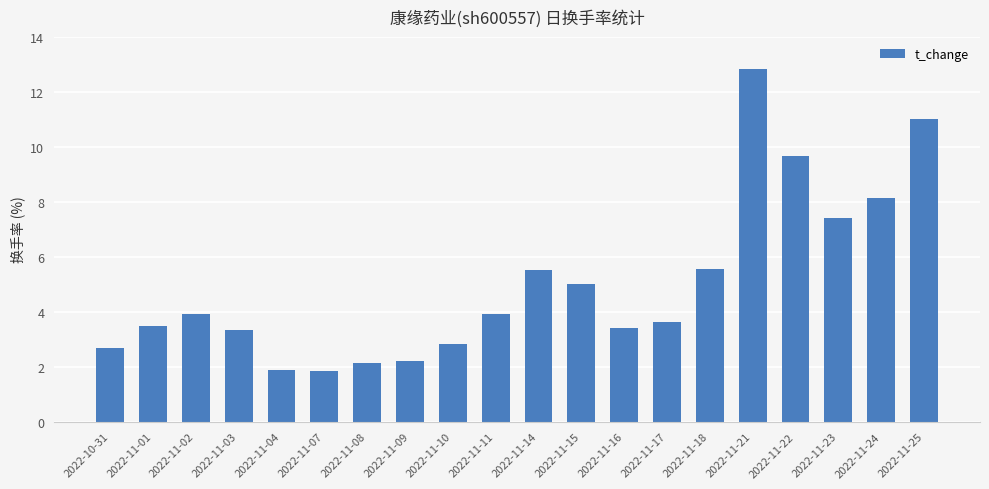

At which label does the data first exceed 3?

2022-11-01